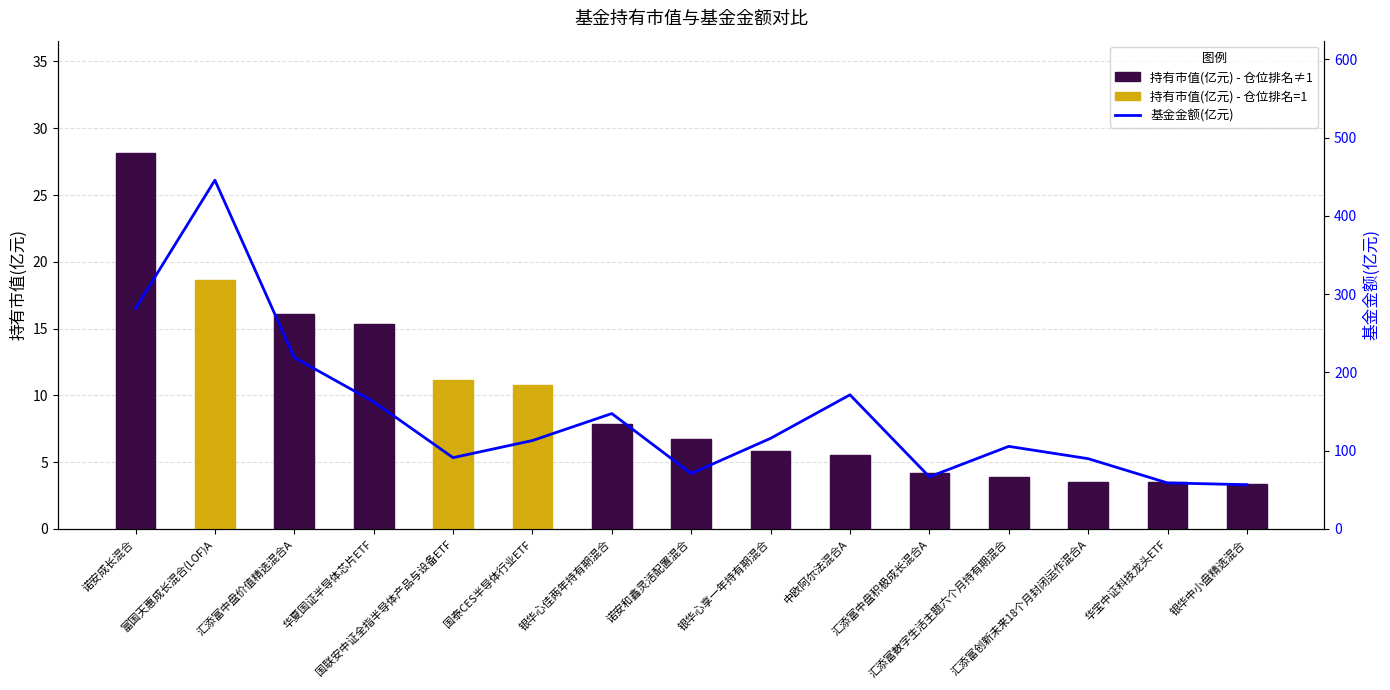

At which category is the sum across all series the highest?

富国天惠成长混合(LOF)A